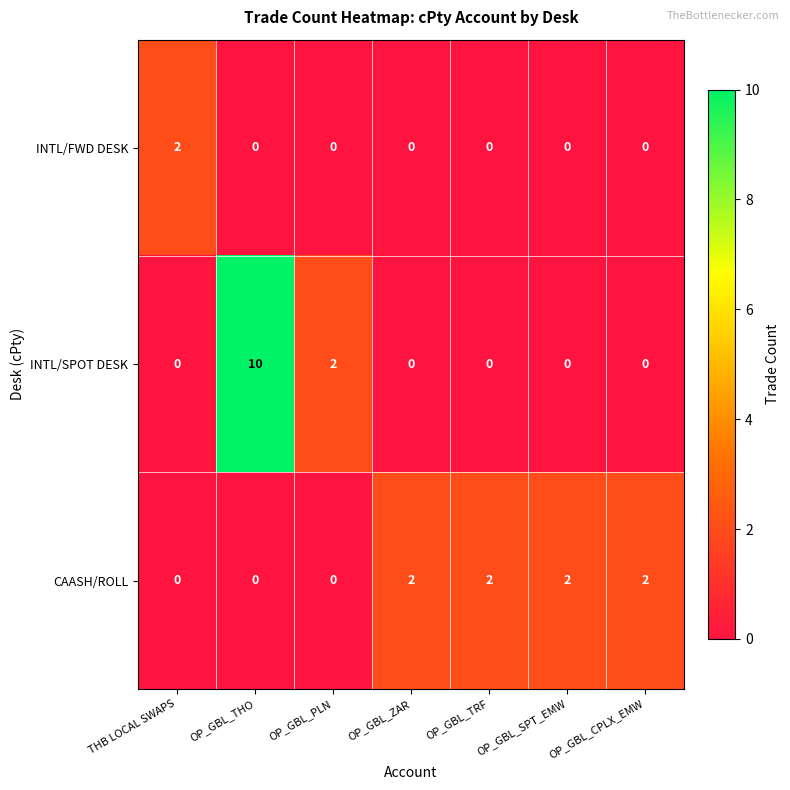

How many distinct data groups are displayed?

3